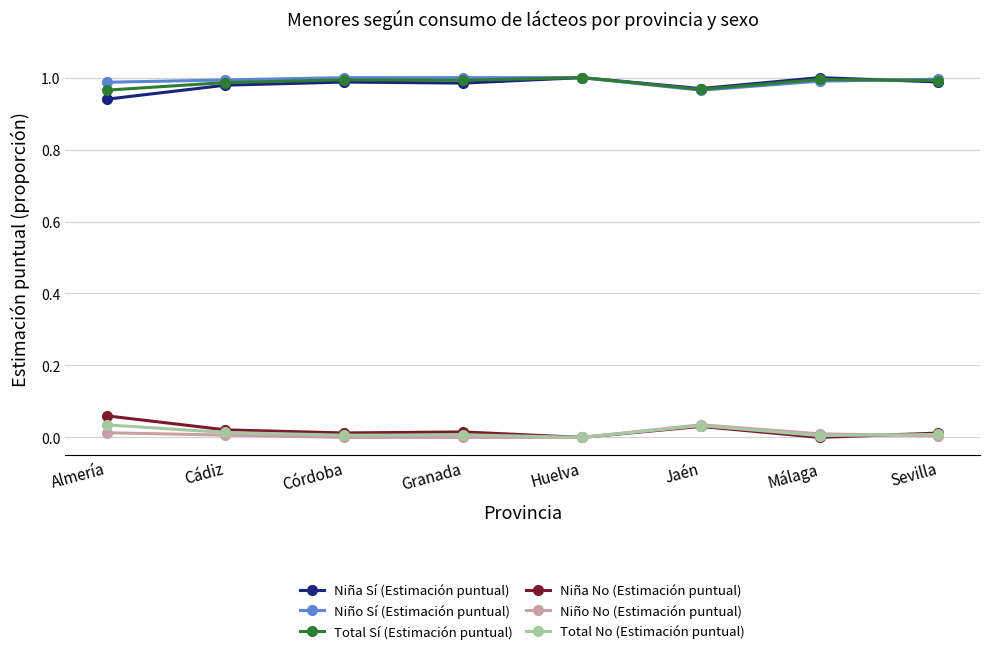

Is it true that Total Sí (Estimación puntual) equals 1.4 at Sevilla?

False